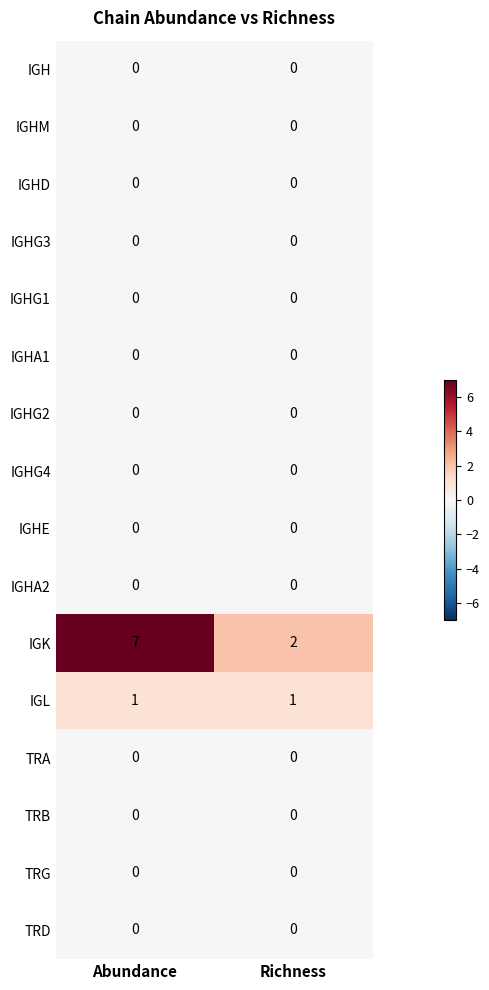

At which category does the chart reach its peak across all series?

Abundance